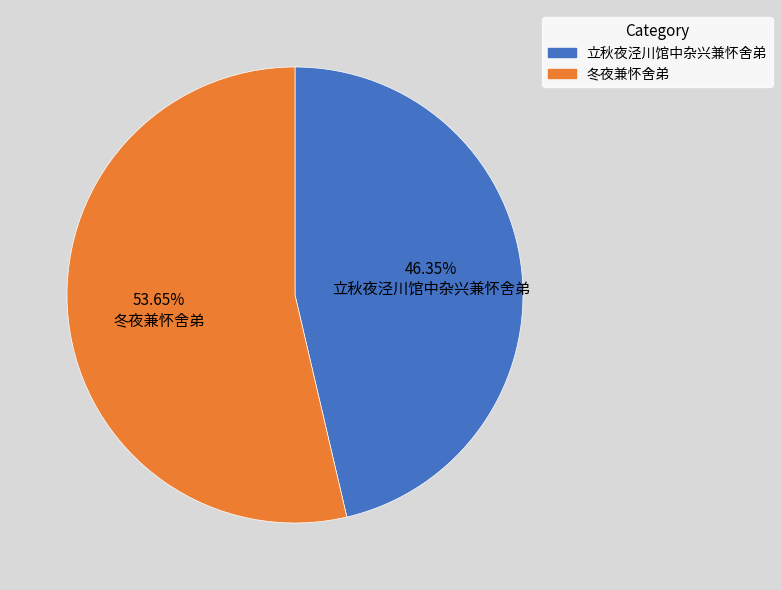

What is the ratio of the value at 冬夜兼怀舍弟 to the value at 立秋夜泾川馆中杂兴兼怀舍弟?

1.2